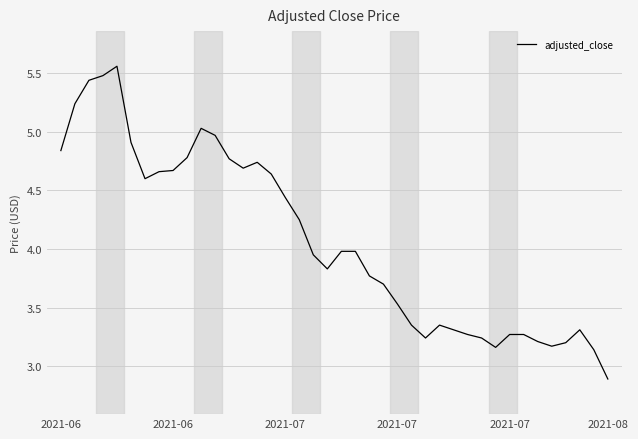

What is the smallest value displayed?

2.9